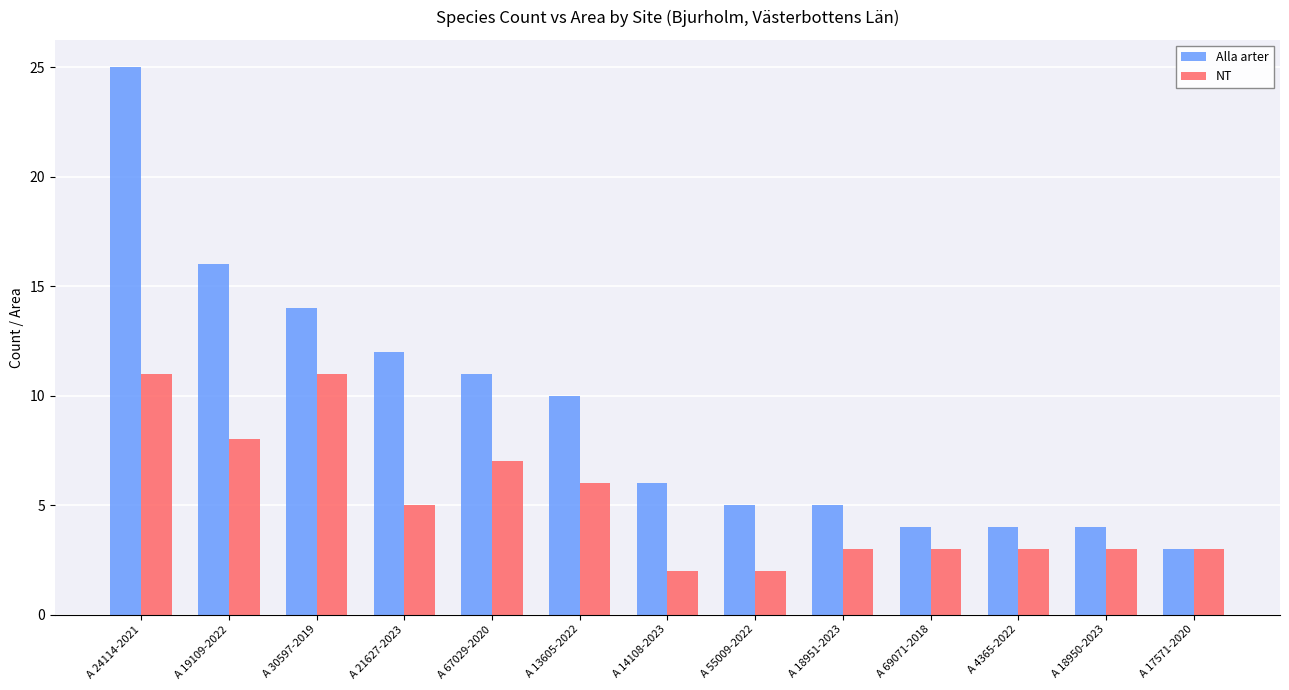

At which category does the chart reach its peak across all series?

A 24114-2021